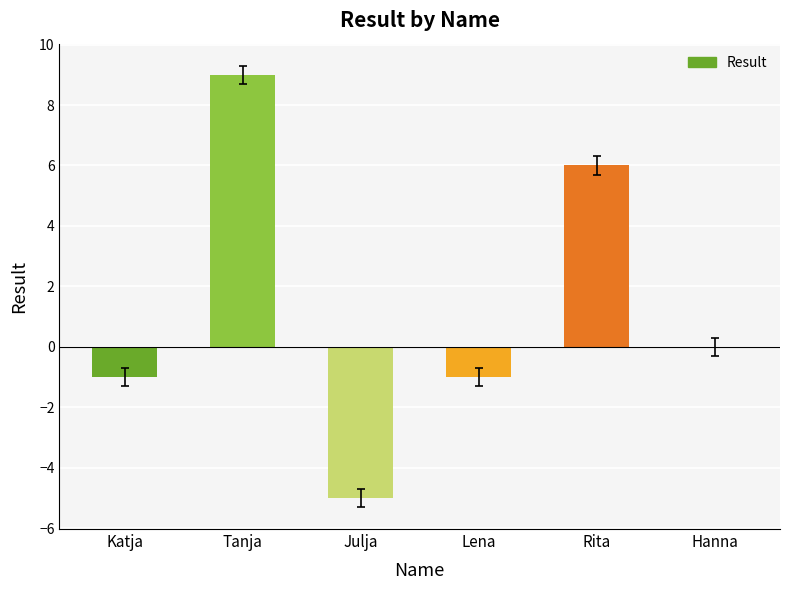

Where is the data nearest to the value 2?

Hanna